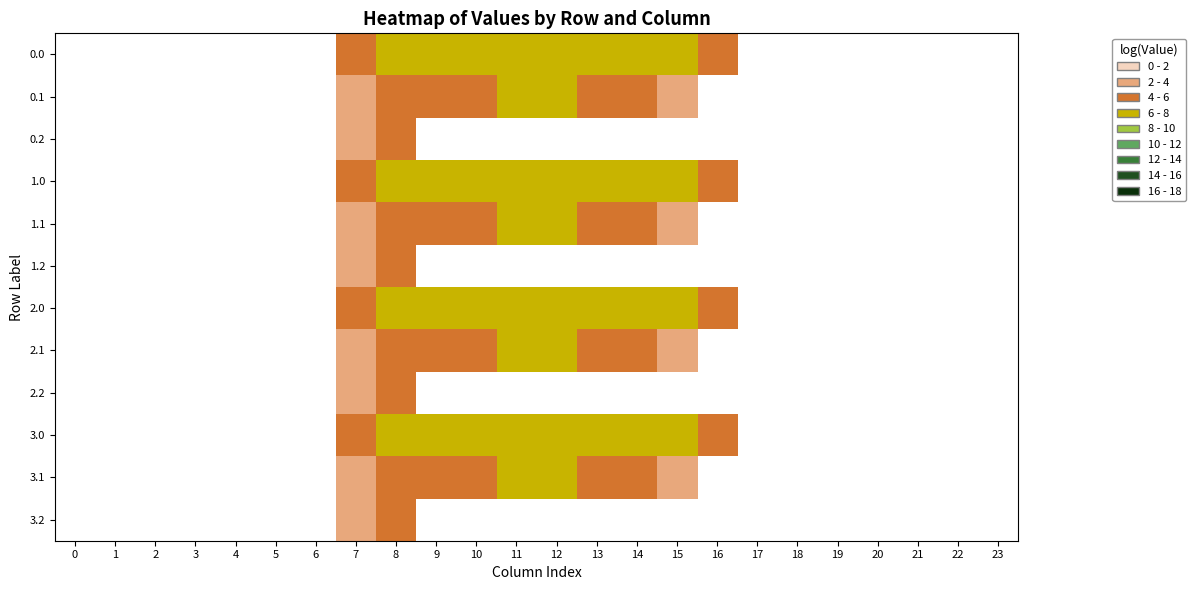

The value of 3.0 at 15 is 6.4. True or false?

True